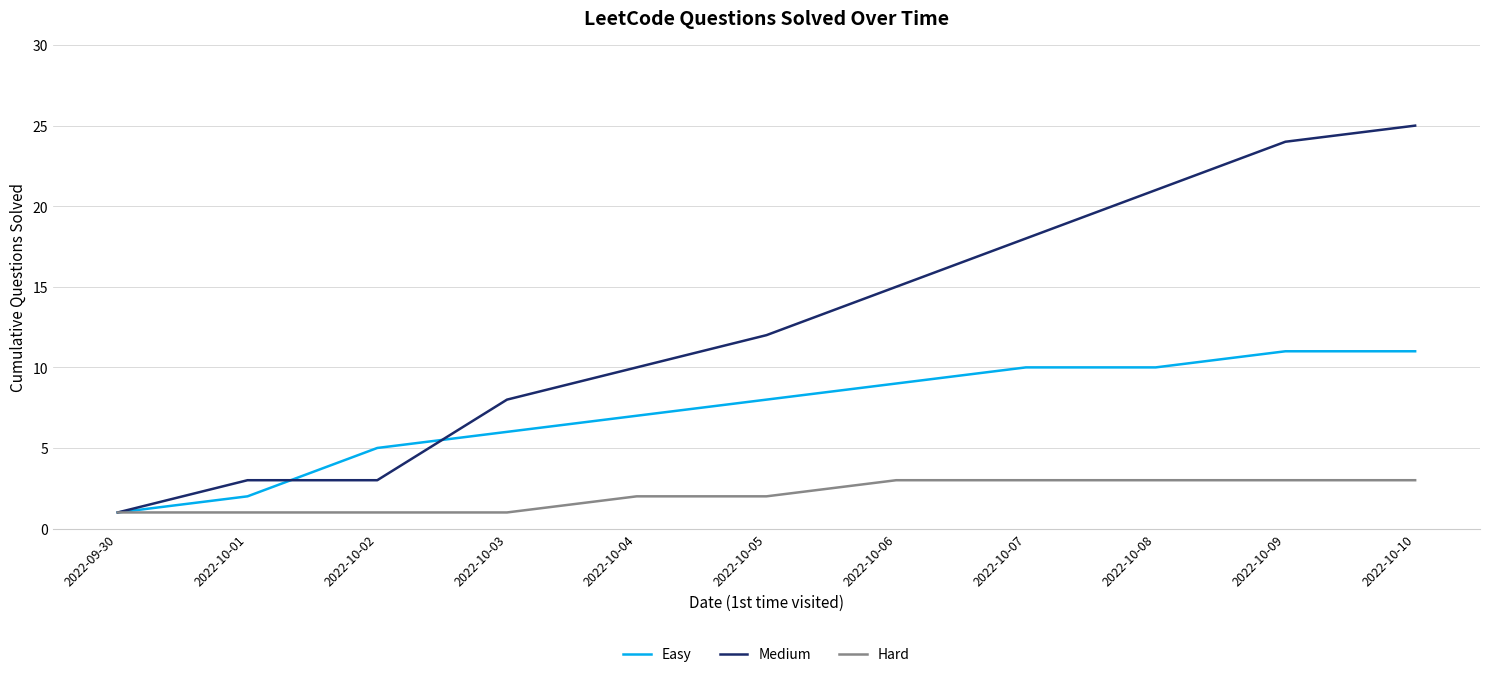

Between 2022-10-02 and 2022-10-04, which series saw the biggest shift?

Medium